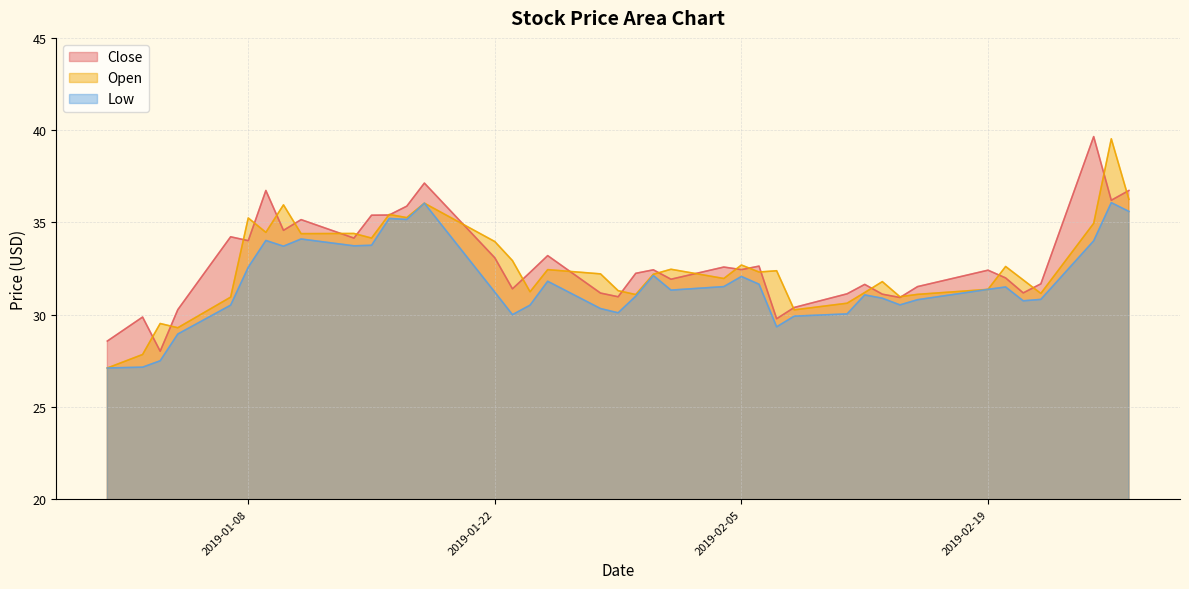

Reading left to right, extract all data points from this chart.

Close: 2018-12-31=28.6	2019-01-02=29.9	2019-01-03=28.0	2019-01-04=30.3	2019-01-07=34.2	2019-01-08=34.0	2019-01-09=36.7	2019-01-10=34.6	2019-01-11=35.2	2019-01-14=34.2	2019-01-15=35.4	2019-01-16=35.4	2019-01-17=35.9	2019-01-18=37.1	2019-01-22=33.1	2019-01-23=31.4	2019-01-24=32.3	2019-01-25=33.2	2019-01-28=31.2	2019-01-29=31.0	2019-01-30=32.2	2019-01-31=32.4	2019-02-01=31.9	2019-02-04=32.6	2019-02-05=32.4	2019-02-06=32.6	2019-02-07=29.8	2019-02-08=30.4	2019-02-11=31.1	2019-02-12=31.6	2019-02-13=31.1	2019-02-14=30.9	2019-02-15=31.5	2019-02-19=32.4	2019-02-20=32.0	2019-02-21=31.2	2019-02-22=31.7	2019-02-25=39.7	2019-02-26=36.2	2019-02-27=36.7
Open: 2018-12-31=27.1	2019-01-02=27.8	2019-01-03=29.5	2019-01-04=29.3	2019-01-07=31.0	2019-01-08=35.2	2019-01-09=34.5	2019-01-10=36.0	2019-01-11=34.4	2019-01-14=34.4	2019-01-15=34.2	2019-01-16=35.4	2019-01-17=35.3	2019-01-18=36.0	2019-01-22=34.0	2019-01-23=32.9	2019-01-24=31.2	2019-01-25=32.4	2019-01-28=32.2	2019-01-29=31.3	2019-01-30=31.1	2019-01-31=32.2	2019-02-01=32.5	2019-02-04=32.0	2019-02-05=32.7	2019-02-06=32.3	2019-02-07=32.4	2019-02-08=30.3	2019-02-11=30.6	2019-02-12=31.2	2019-02-13=31.8	2019-02-14=31.0	2019-02-15=31.1	2019-02-19=31.4	2019-02-20=32.6	2019-02-21=31.9	2019-02-22=31.1	2019-02-25=35.0	2019-02-26=39.5	2019-02-27=36.2
Low: 2018-12-31=27.1	2019-01-02=27.2	2019-01-03=27.5	2019-01-04=29.0	2019-01-07=30.5	2019-01-08=32.6	2019-01-09=34.0	2019-01-10=33.7	2019-01-11=34.1	2019-01-14=33.7	2019-01-15=33.8	2019-01-16=35.2	2019-01-17=35.2	2019-01-18=36.0	2019-01-22=31.2	2019-01-23=30.0	2019-01-24=30.5	2019-01-25=31.8	2019-01-28=30.3	2019-01-29=30.1	2019-01-30=31.0	2019-01-31=32.1	2019-02-01=31.3	2019-02-04=31.5	2019-02-05=32.1	2019-02-06=31.6	2019-02-07=29.3	2019-02-08=29.9	2019-02-11=30.0	2019-02-12=31.1	2019-02-13=30.9	2019-02-14=30.5	2019-02-15=30.8	2019-02-19=31.4	2019-02-20=31.5	2019-02-21=30.8	2019-02-22=30.8	2019-02-25=34.0	2019-02-26=36.1	2019-02-27=35.6